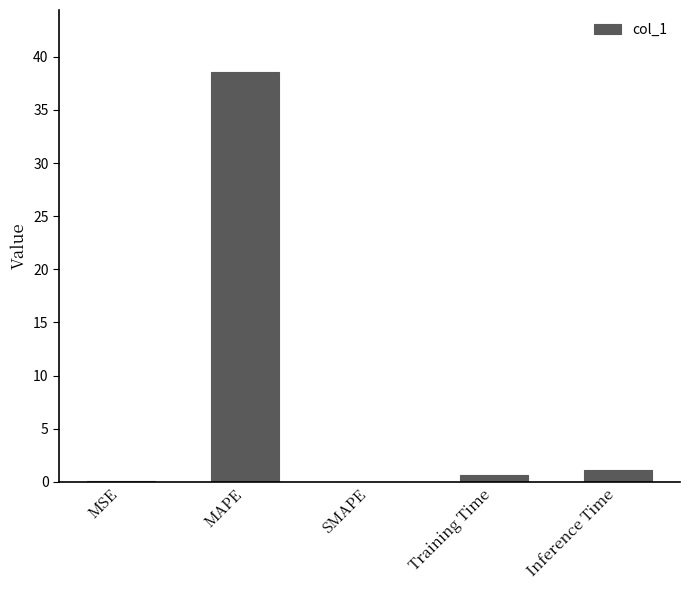

What is the sum of the values at MAPE and Inference Time?

39.7